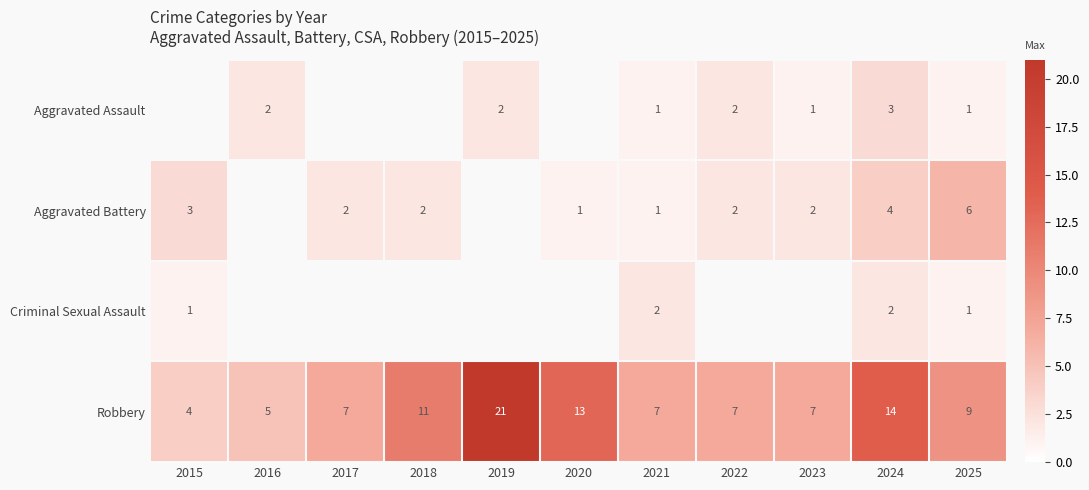

Rank the series at 2024 from highest to lowest value.

Robbery, Aggravated Battery, Aggravated Assault, Criminal Sexual Assault